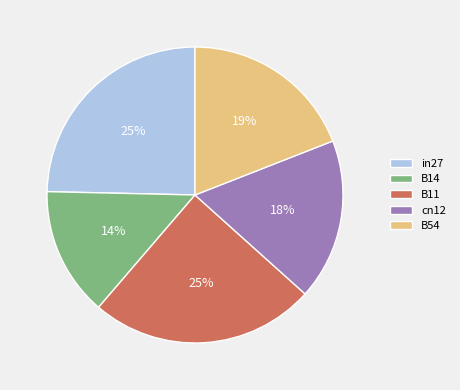

How many segments does this pie chart have?

5